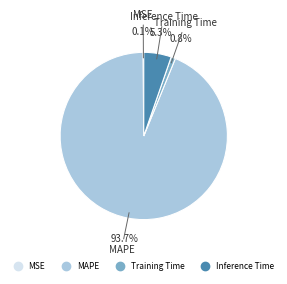

To the nearest percent, what is the difference between the MAPE and Training Time slice percentages?

93%